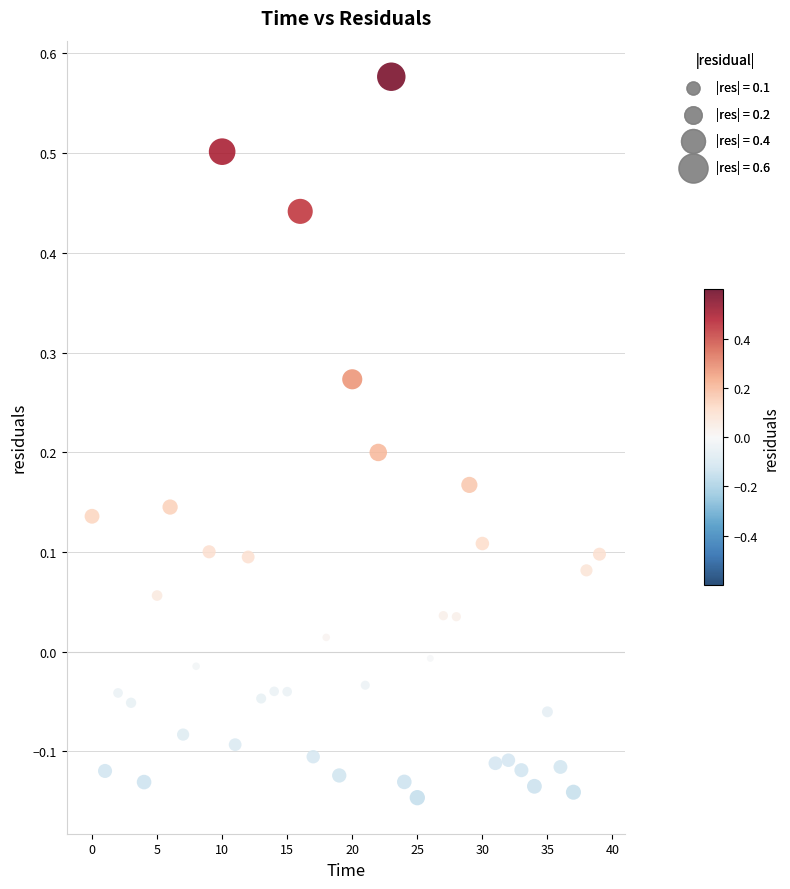

What is the range of Y values (max minus min)?

0.7